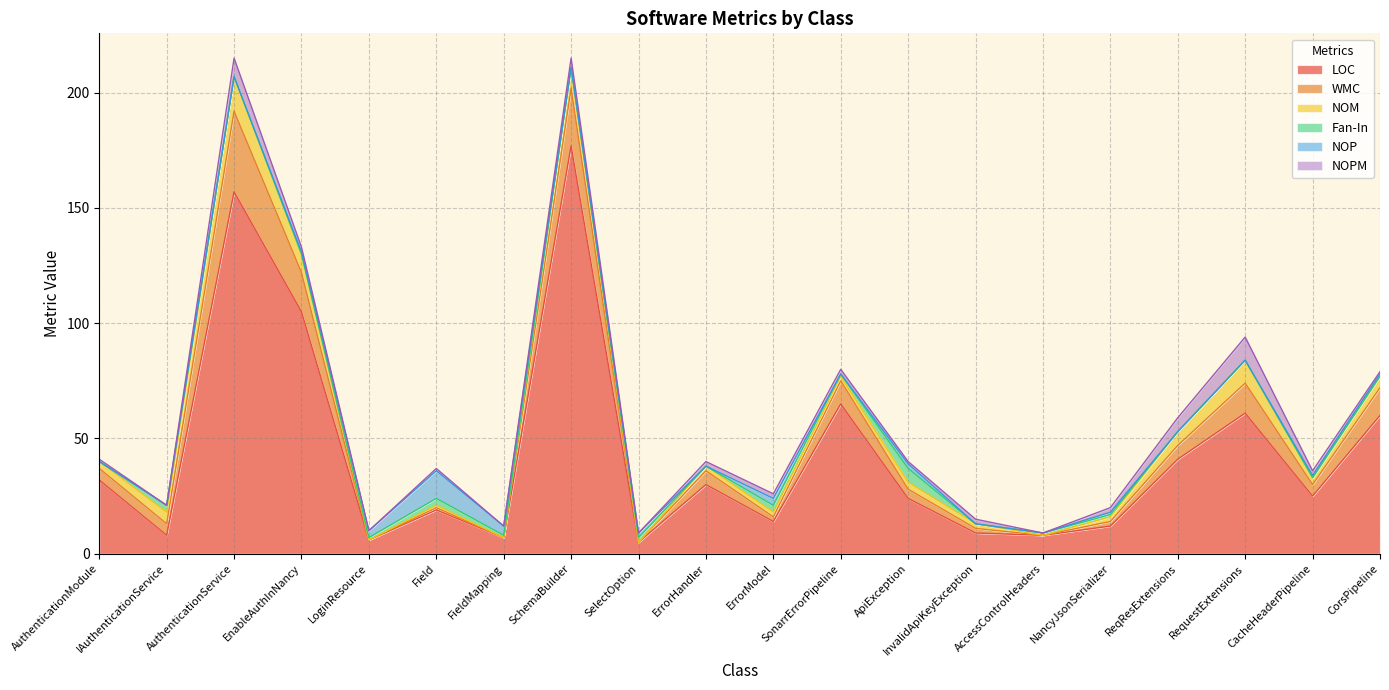

Which series has the largest range (max minus min)?

LOC